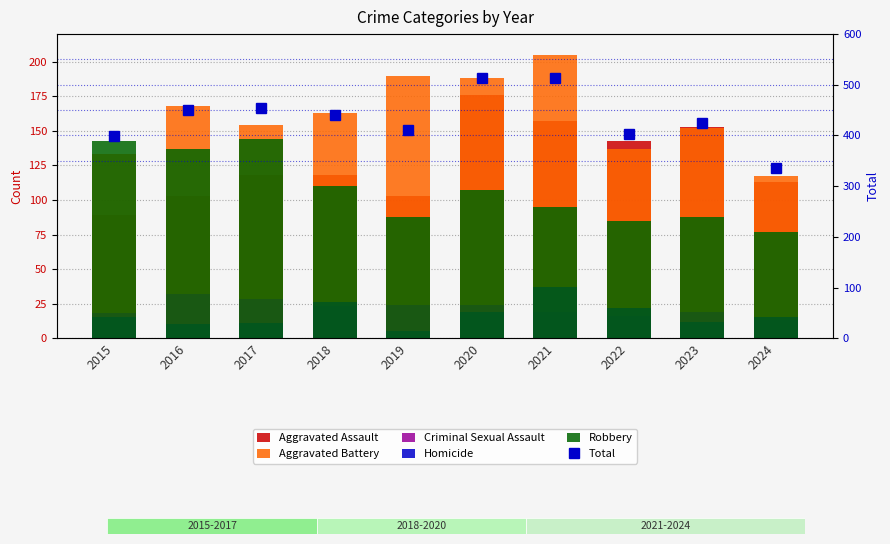

Where does the Homicide series first go above 15?

2018